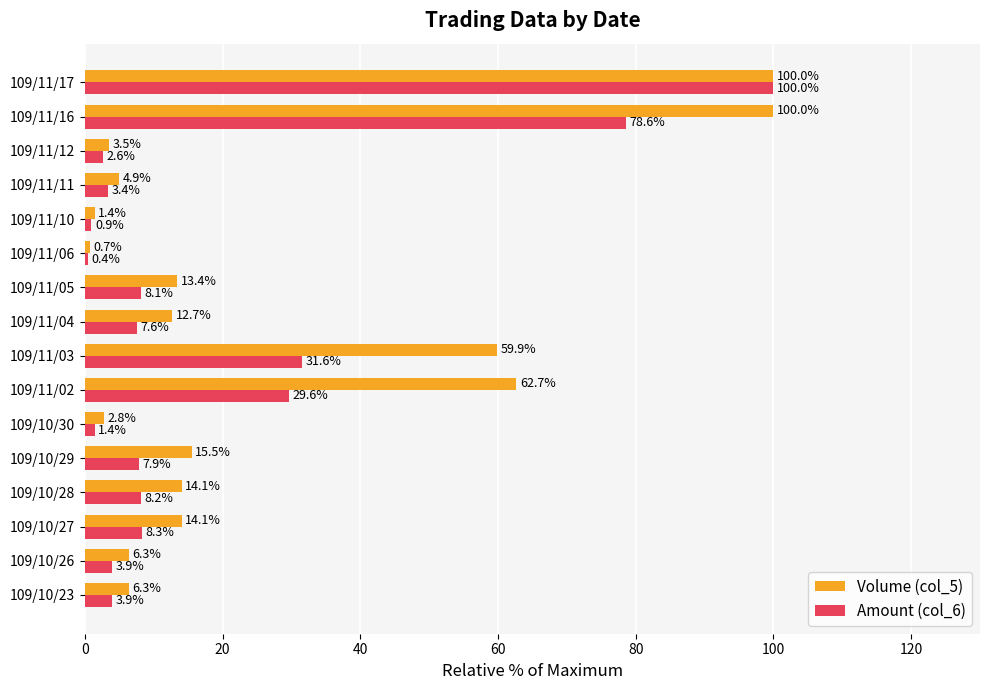

At which label does Amount (col_6) reach its peak?

109/11/17